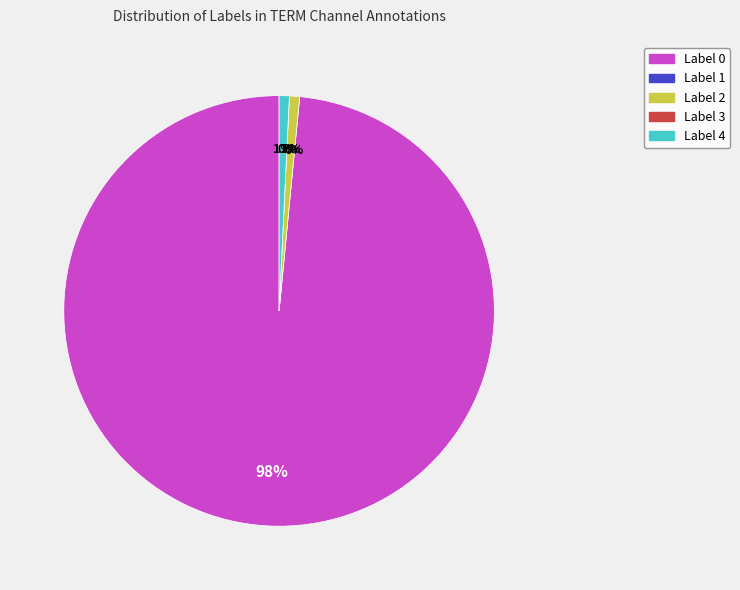

Rank the categories by value from lowest to highest.

Label 1, Label 3, Label 2, Label 4, Label 0